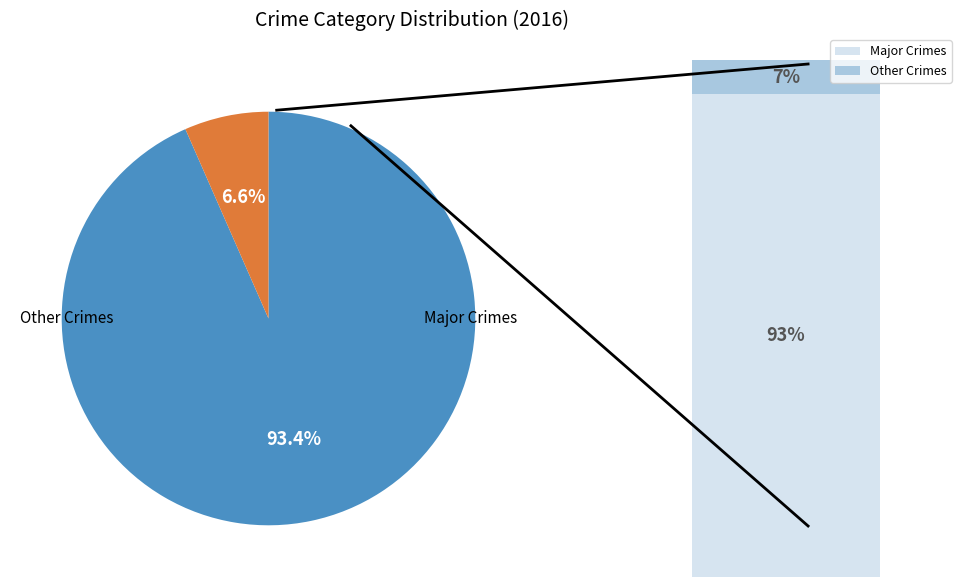

Does any single category account for the majority?

Yes